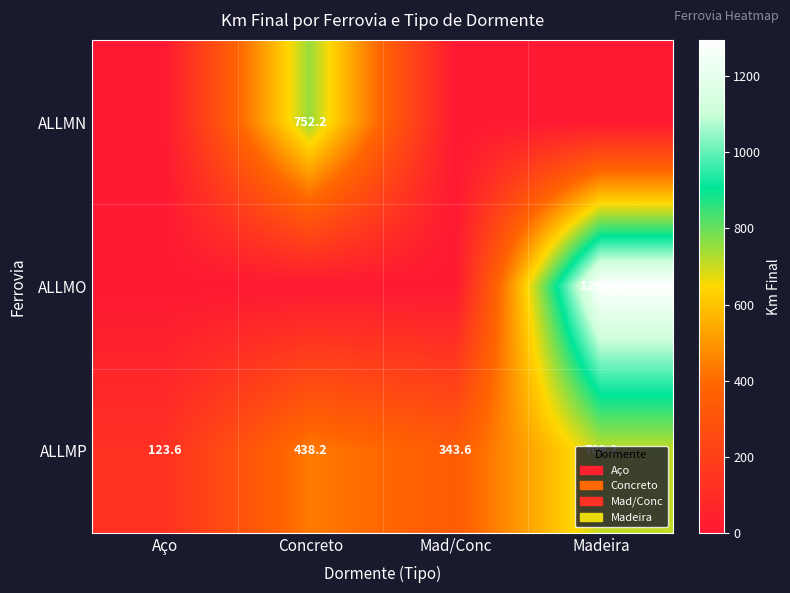

At which category is the sum across all series the highest?

Madeira